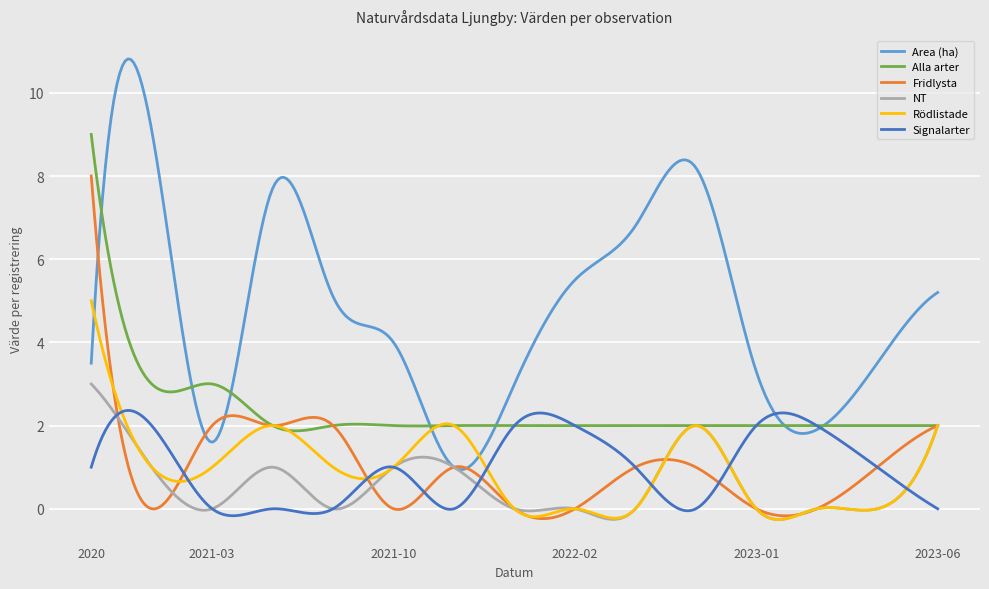

At how many categories does at least one series exceed 0?

300